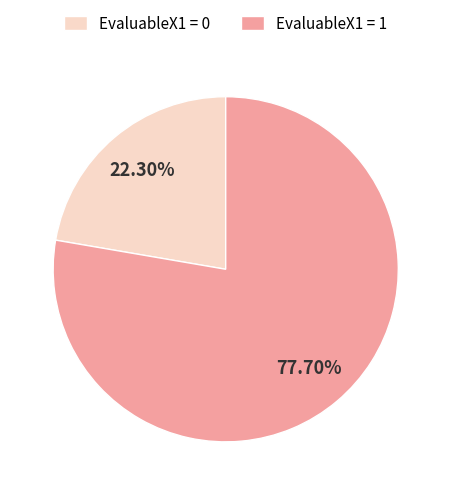

What percentage is NOT represented by EvaluableX1 = 1?

22.3%